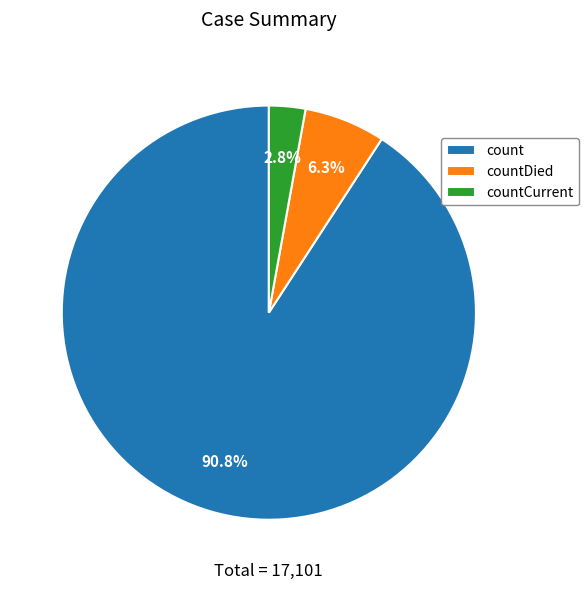

Combined, do countCurrent and countDied account for over 50%?

No